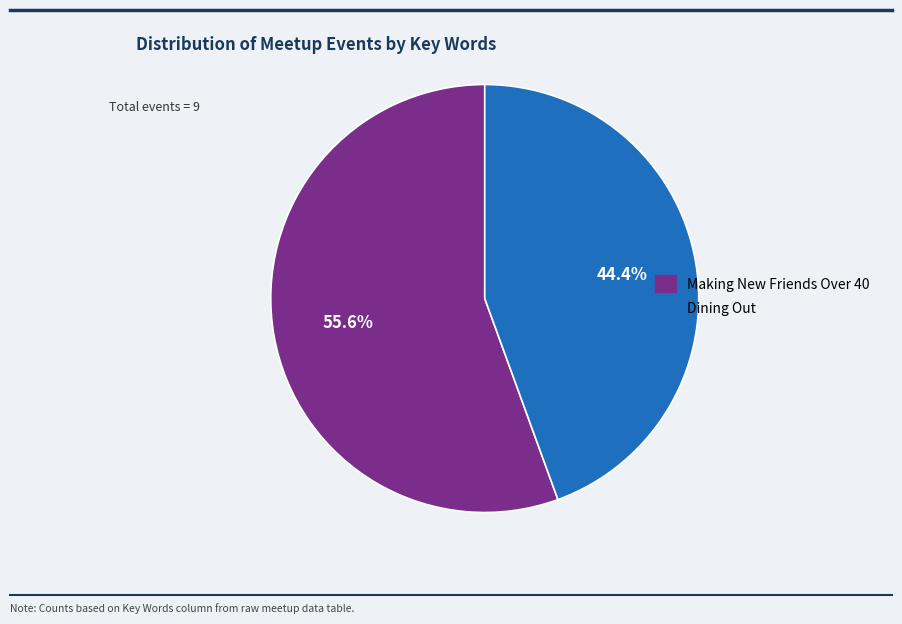

What is the ratio of the value at Dining Out to the value at Making New Friends Over 40?

0.8